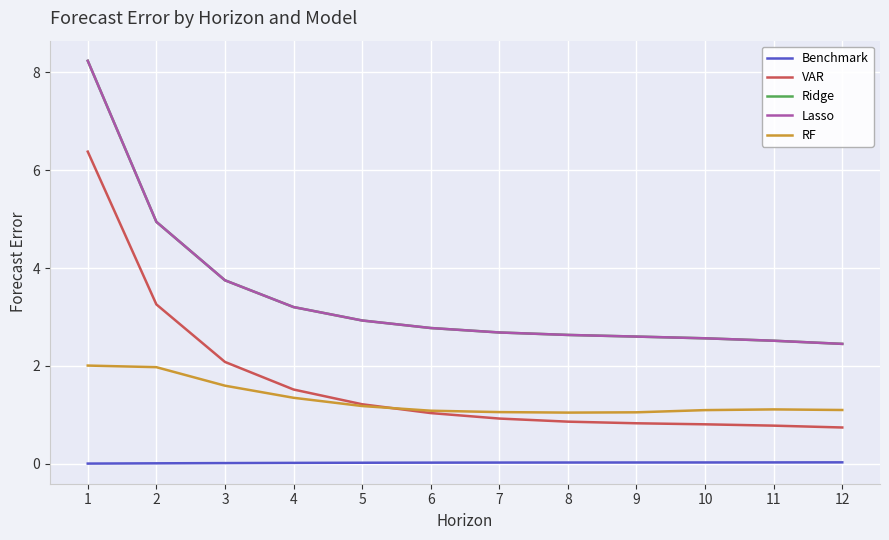

In RF, how many points are lower than both neighbors (excluding endpoints)?

1